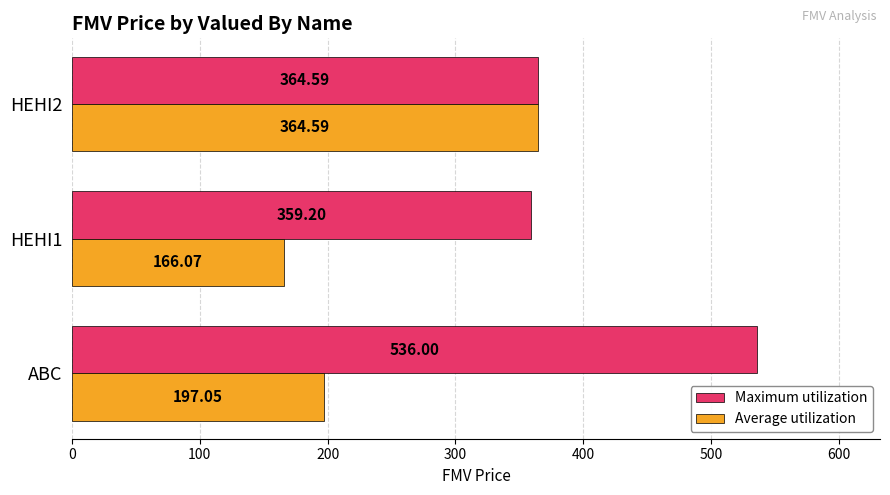

At which label is Average utilization closest to 265?

ABC